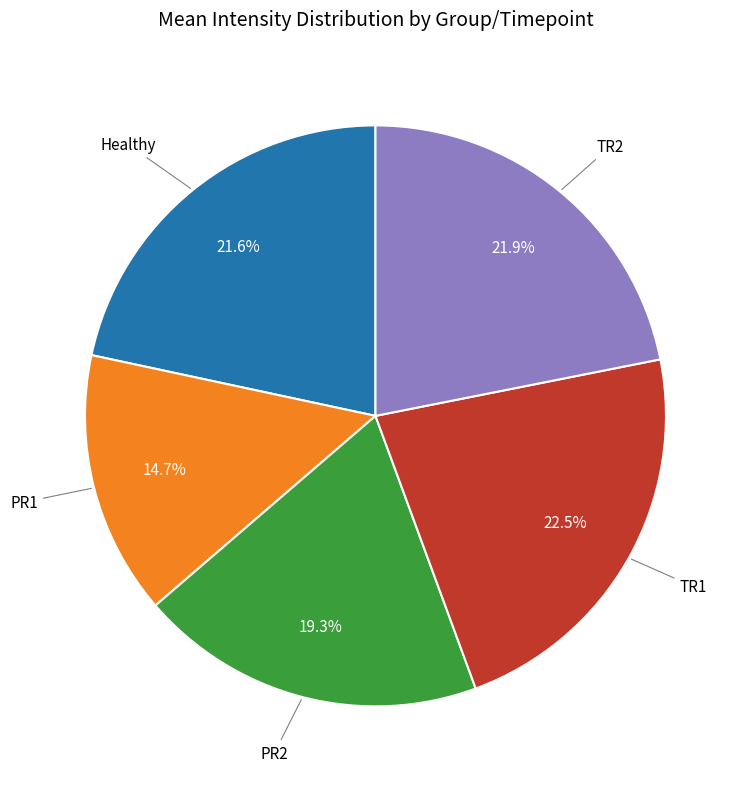

Is there a majority slice in this chart?

No